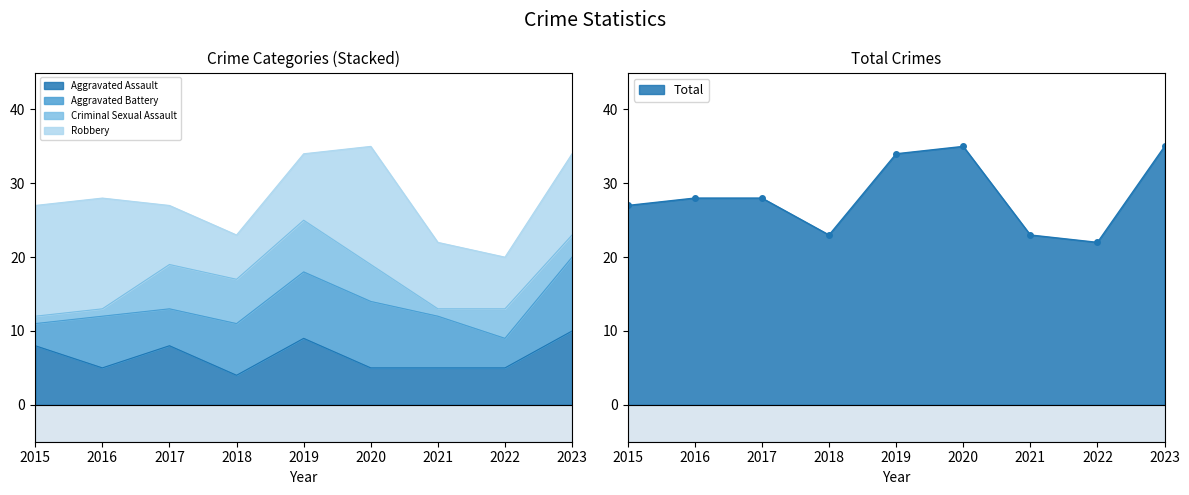

Which label corresponds to the smallest value in the chart?

2015